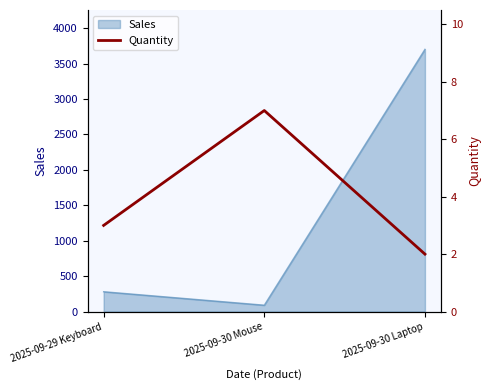

Which category has the highest value in the Sales series?

2025-09-30 Laptop